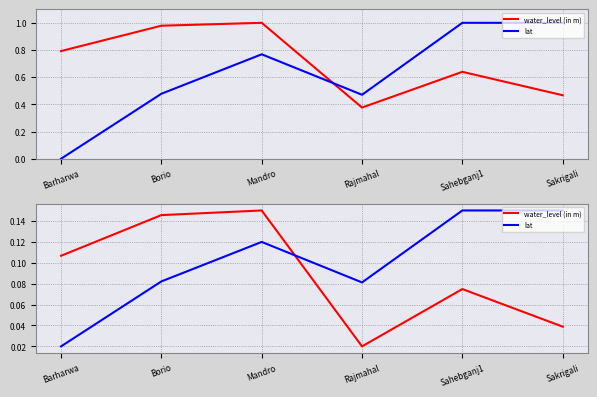

Where is the first local maximum for water_level (in m)?

Mandro